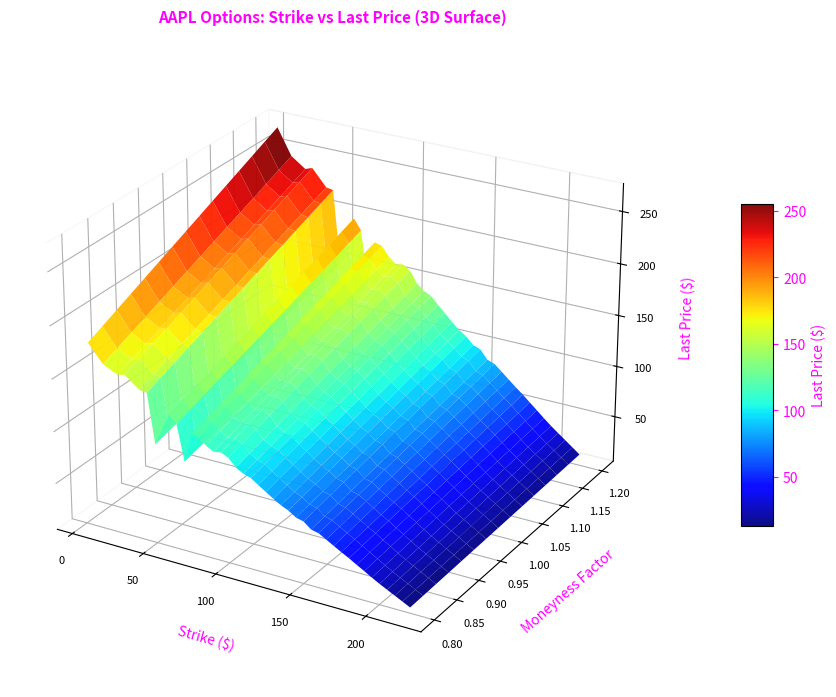

Which series changed the most between 5 and 21?

lastPrice